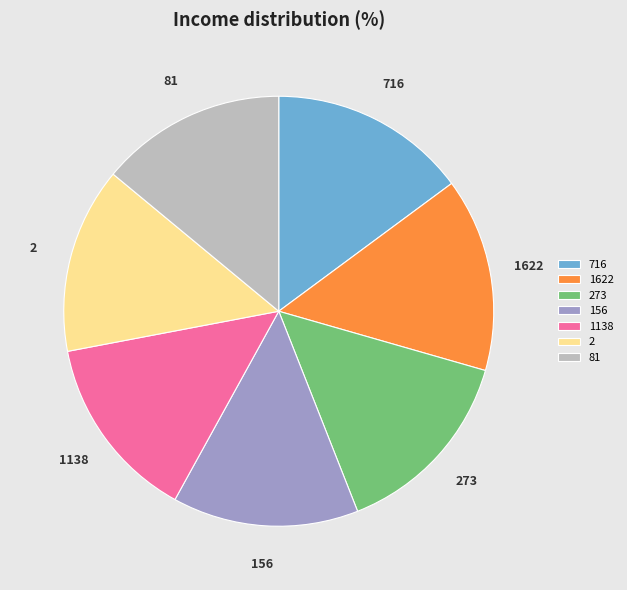

Is there any slice that represents more than half of the pie?

No